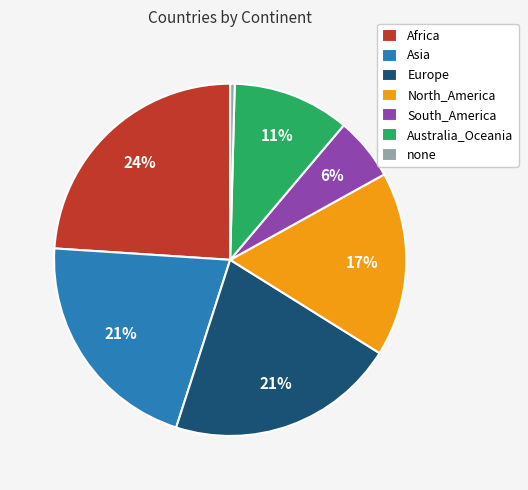

How many segments does this pie chart have?

7